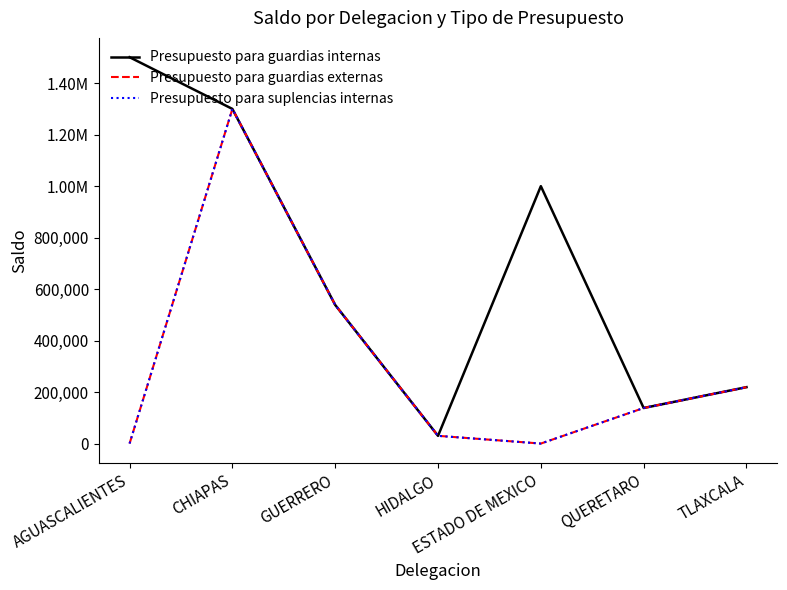

Does the chart have visible grid lines?

No